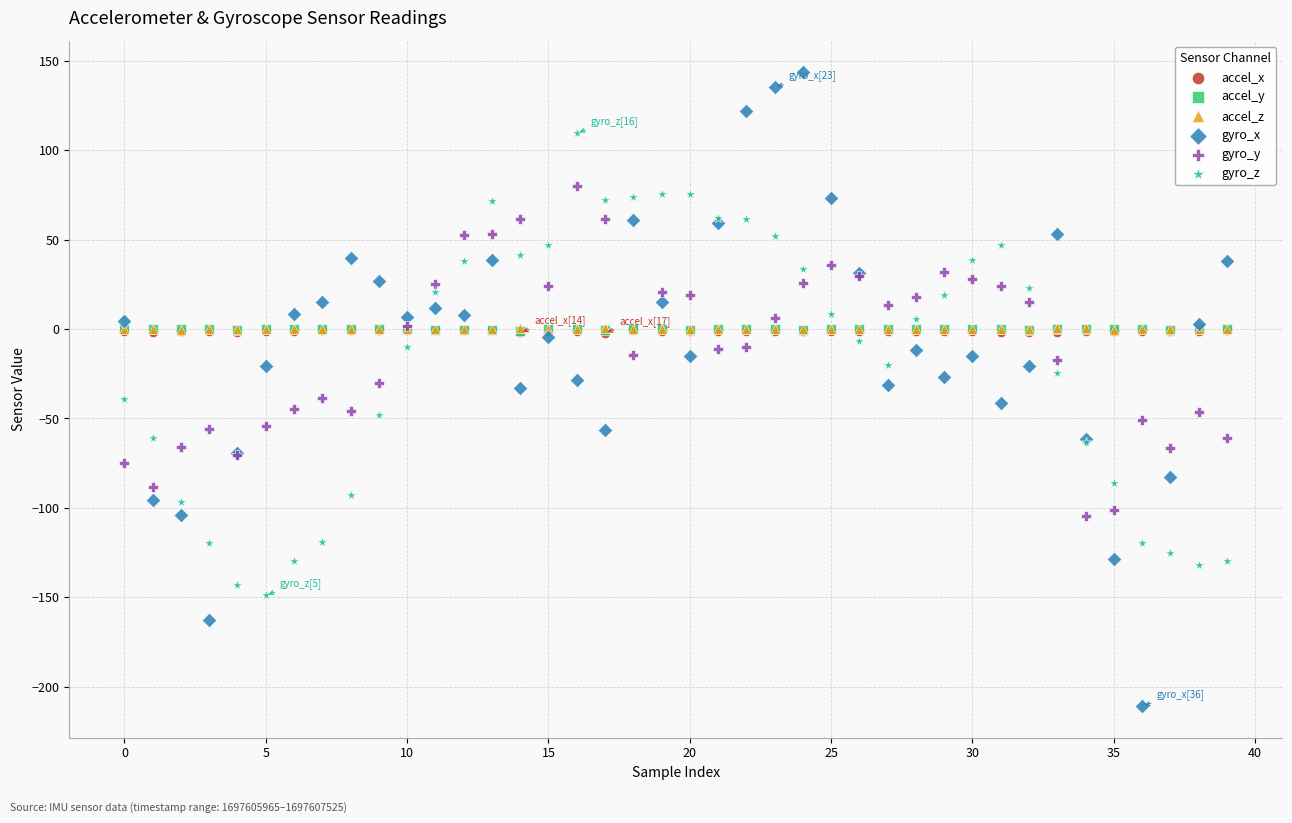

What are all the series names shown in the legend?

accel_x, accel_y, accel_z, gyro_x, gyro_y, gyro_z